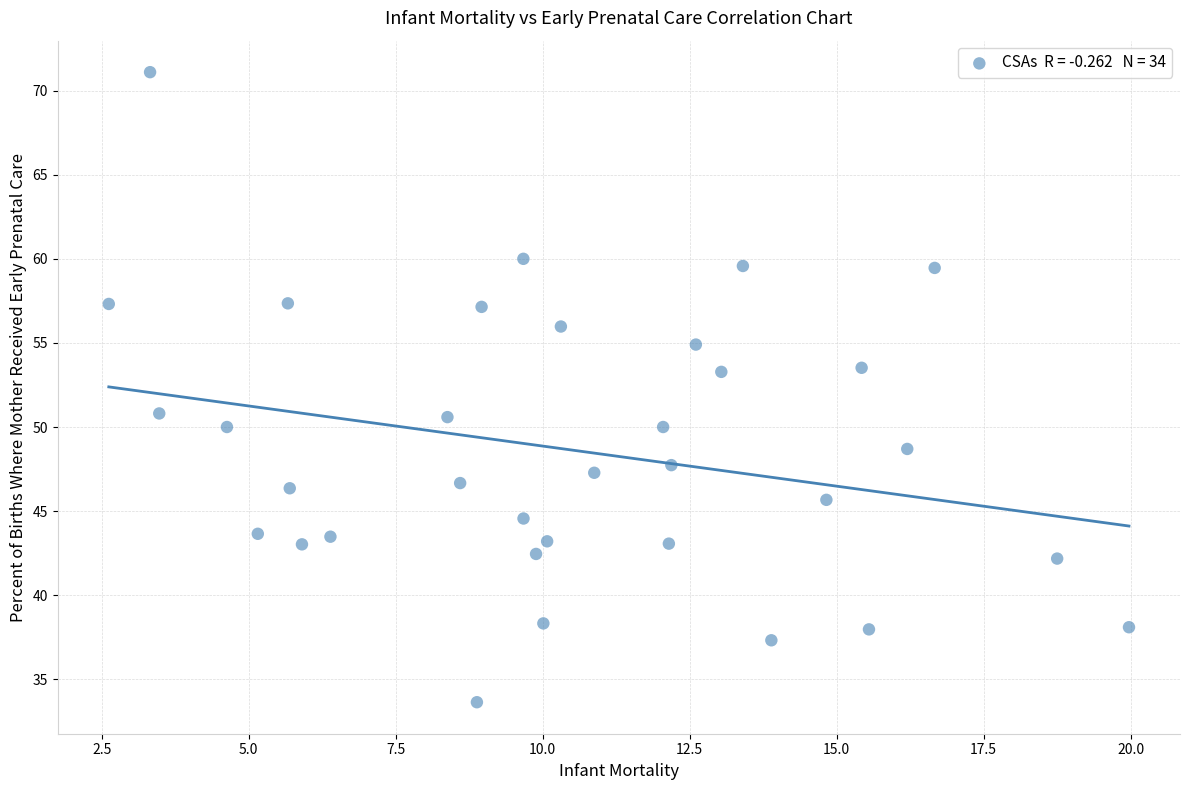

What is the range of X values (max minus min)?

17.4